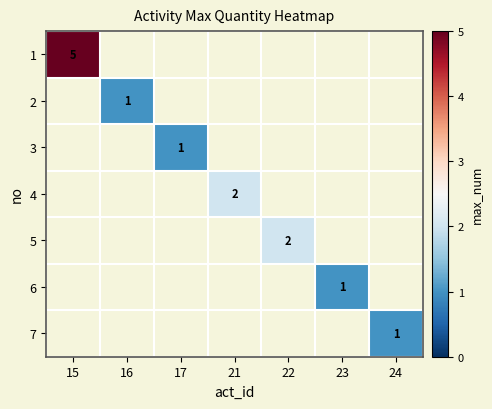

The 6 series shows 1 at 23. True or false?

True